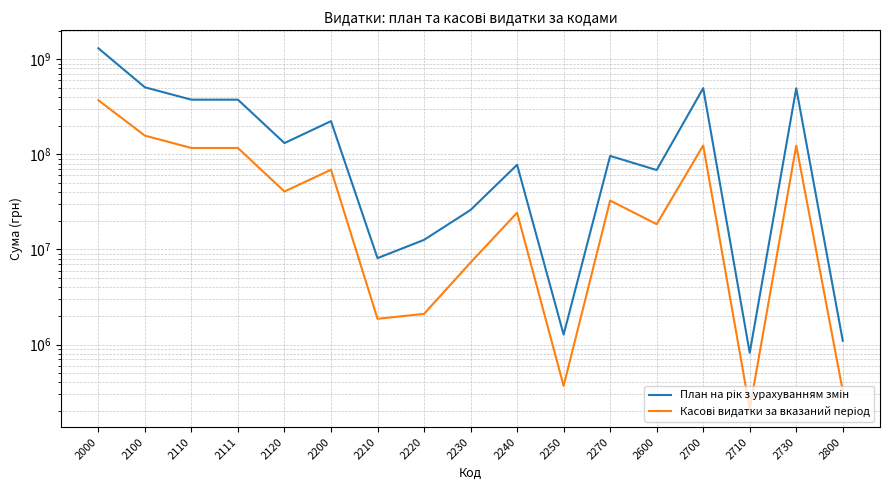

Reading left to right, transcribe all the data shown in this chart.

План на рік з урахуванням змін: 1305187605.4	507335565.0	375892274.0	375892274.0	131443291.0	223516540.6	8104965.2	12618358.0	26027588.0	77676693.0	1273377.8	96348340.4	68419853.8	496443151.0	819100.0	495624051.0	1096495.0
Касові видатки за вказаний період: 371184035.4	157399354.3	116714192.9	116714192.9	40685161.4	68914033.8	1865842.1	2101112.5	7289687.0	24333341.5	367929.5	32694770.7	18432548.8	124018727.2	209939.8	123808787.4	325371.3